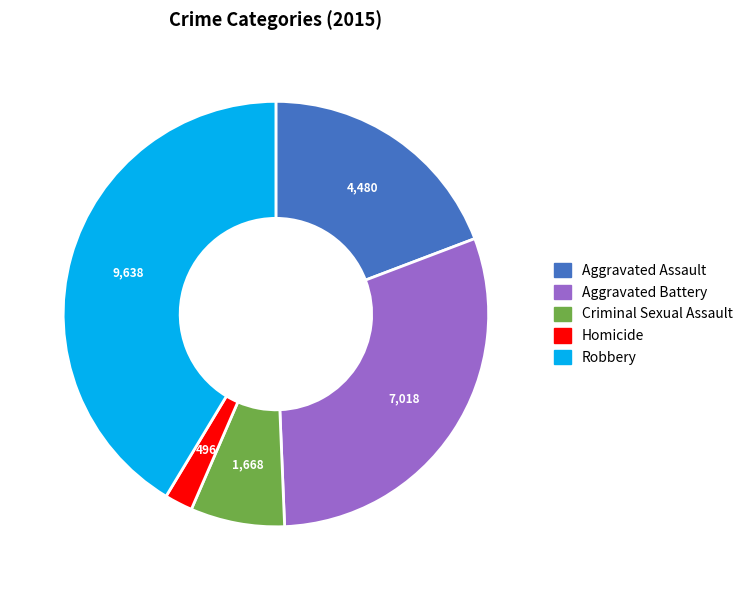

Which category has the biggest portion of the pie?

Robbery